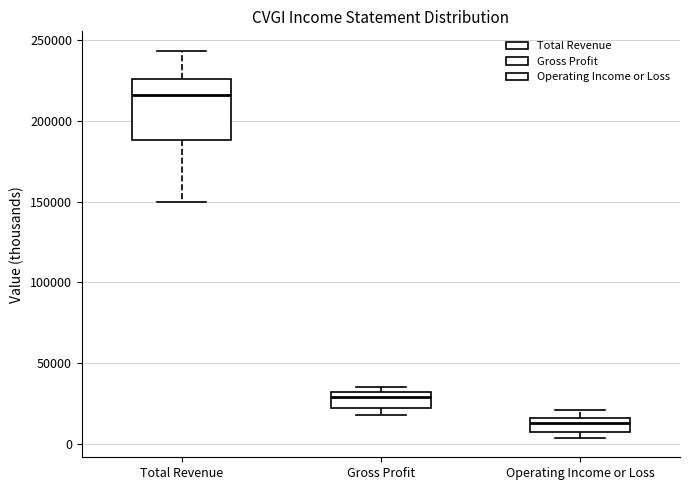

Which box is the tallest, from its lower edge to its upper edge?

Total Revenue